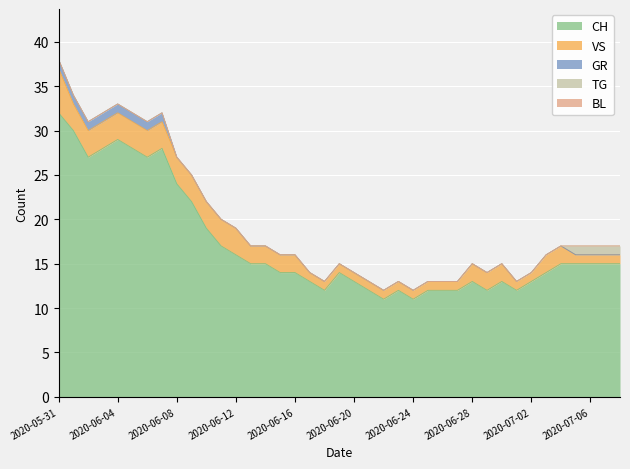

Reading left to right, extract all data points from this chart.

CH: 2020-05-31=32	2020-06-01=30	2020-06-02=27	2020-06-03=28	2020-06-04=29	2020-06-05=28	2020-06-06=27	2020-06-07=28	2020-06-08=24	2020-06-09=22	2020-06-10=19	2020-06-11=17	2020-06-12=16	2020-06-13=15	2020-06-14=15	2020-06-15=14	2020-06-16=14	2020-06-17=13	2020-06-18=12	2020-06-19=14	2020-06-20=13	2020-06-21=12	2020-06-22=11	2020-06-23=12	2020-06-24=11	2020-06-25=12	2020-06-26=12	2020-06-27=12	2020-06-28=13	2020-06-29=12	2020-06-30=13	2020-07-01=12	2020-07-02=13	2020-07-03=14	2020-07-04=15	2020-07-05=15	2020-07-06=15	2020-07-07=15	2020-07-08=15
VS: 2020-05-31=5	2020-06-01=3	2020-06-02=3	2020-06-03=3	2020-06-04=3	2020-06-05=3	2020-06-06=3	2020-06-07=3	2020-06-08=3	2020-06-09=3	2020-06-10=3	2020-06-11=3	2020-06-12=3	2020-06-13=2	2020-06-14=2	2020-06-15=2	2020-06-16=2	2020-06-17=1	2020-06-18=1	2020-06-19=1	2020-06-20=1	2020-06-21=1	2020-06-22=1	2020-06-23=1	2020-06-24=1	2020-06-25=1	2020-06-26=1	2020-06-27=1	2020-06-28=2	2020-06-29=2	2020-06-30=2	2020-07-01=1	2020-07-02=1	2020-07-03=2	2020-07-04=2	2020-07-05=1	2020-07-06=1	2020-07-07=1	2020-07-08=1
GR: 2020-05-31=1	2020-06-01=1	2020-06-02=1	2020-06-03=1	2020-06-04=1	2020-06-05=1	2020-06-06=1	2020-06-07=1	2020-06-08=0	2020-06-09=0	2020-06-10=0	2020-06-11=0	2020-06-12=0	2020-06-13=0	2020-06-14=0	2020-06-15=0	2020-06-16=0	2020-06-17=0	2020-06-18=0	2020-06-19=0	2020-06-20=0	2020-06-21=0	2020-06-22=0	2020-06-23=0	2020-06-24=0	2020-06-25=0	2020-06-26=0	2020-06-27=0	2020-06-28=0	2020-06-29=0	2020-06-30=0	2020-07-01=0	2020-07-02=0	2020-07-03=0	2020-07-04=0	2020-07-05=0	2020-07-06=0	2020-07-07=0	2020-07-08=0
TG: 2020-05-31=0	2020-06-01=0	2020-06-02=0	2020-06-03=0	2020-06-04=0	2020-06-05=0	2020-06-06=0	2020-06-07=0	2020-06-08=0	2020-06-09=0	2020-06-10=0	2020-06-11=0	2020-06-12=0	2020-06-13=0	2020-06-14=0	2020-06-15=0	2020-06-16=0	2020-06-17=0	2020-06-18=0	2020-06-19=0	2020-06-20=0	2020-06-21=0	2020-06-22=0	2020-06-23=0	2020-06-24=0	2020-06-25=0	2020-06-26=0	2020-06-27=0	2020-06-28=0	2020-06-29=0	2020-06-30=0	2020-07-01=0	2020-07-02=0	2020-07-03=0	2020-07-04=0	2020-07-05=1	2020-07-06=1	2020-07-07=1	2020-07-08=1
BL: 2020-05-31=0	2020-06-01=0	2020-06-02=0	2020-06-03=0	2020-06-04=0	2020-06-05=0	2020-06-06=0	2020-06-07=0	2020-06-08=0	2020-06-09=0	2020-06-10=0	2020-06-11=0	2020-06-12=0	2020-06-13=0	2020-06-14=0	2020-06-15=0	2020-06-16=0	2020-06-17=0	2020-06-18=0	2020-06-19=0	2020-06-20=0	2020-06-21=0	2020-06-22=0	2020-06-23=0	2020-06-24=0	2020-06-25=0	2020-06-26=0	2020-06-27=0	2020-06-28=0	2020-06-29=0	2020-06-30=0	2020-07-01=0	2020-07-02=0	2020-07-03=0	2020-07-04=0	2020-07-05=0	2020-07-06=0	2020-07-07=0	2020-07-08=0